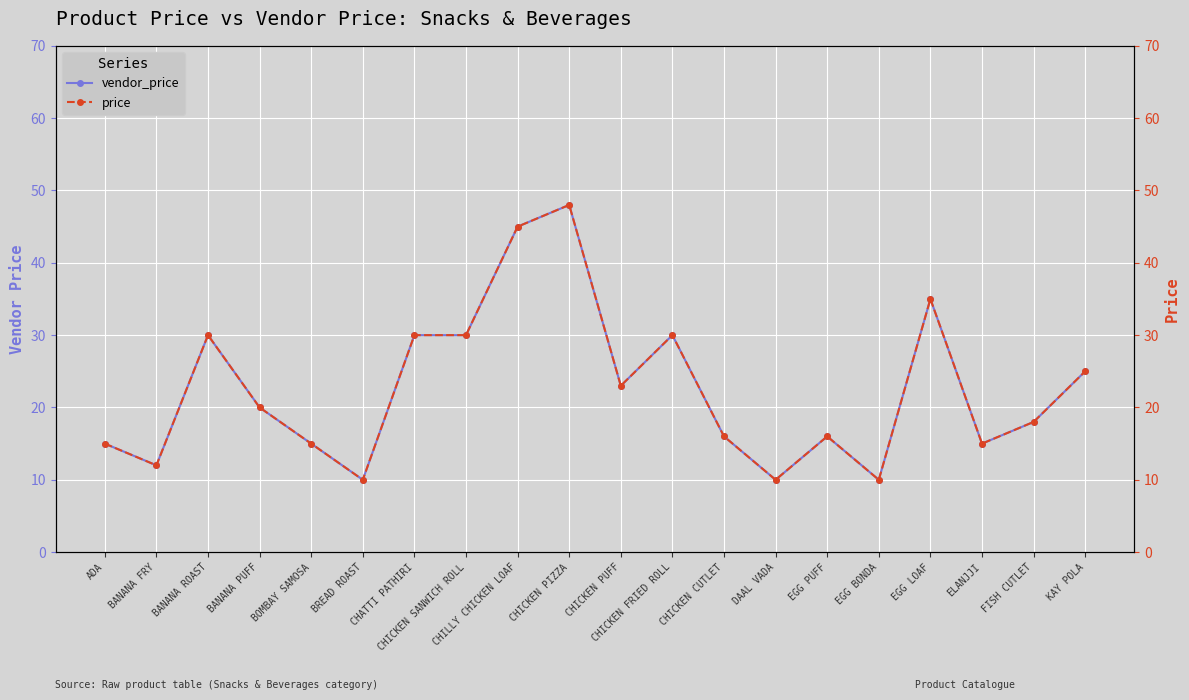

What is the difference between the price values at CHICKEN PIZZA and ELANJJI?

33